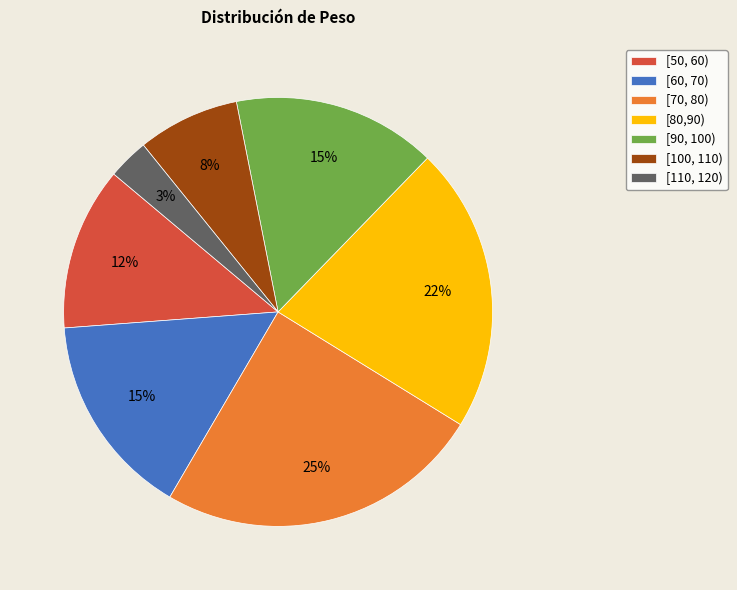

What is the smallest slice in the pie chart?

[110, 120)